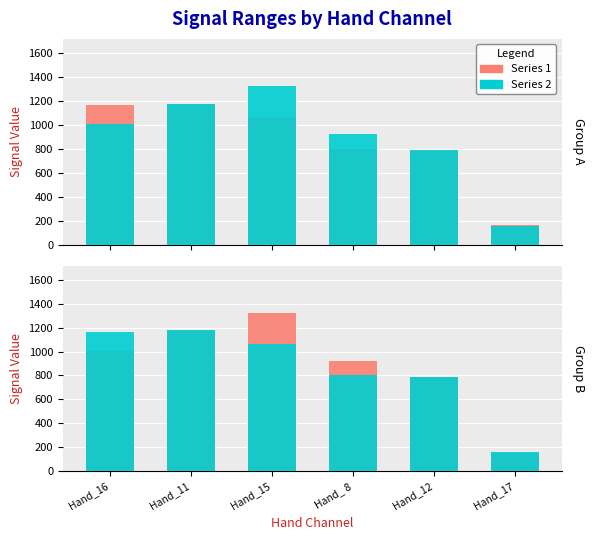

What is the sum of the Series 1 values at Hand_17 and Hand_ 8?

1077.2